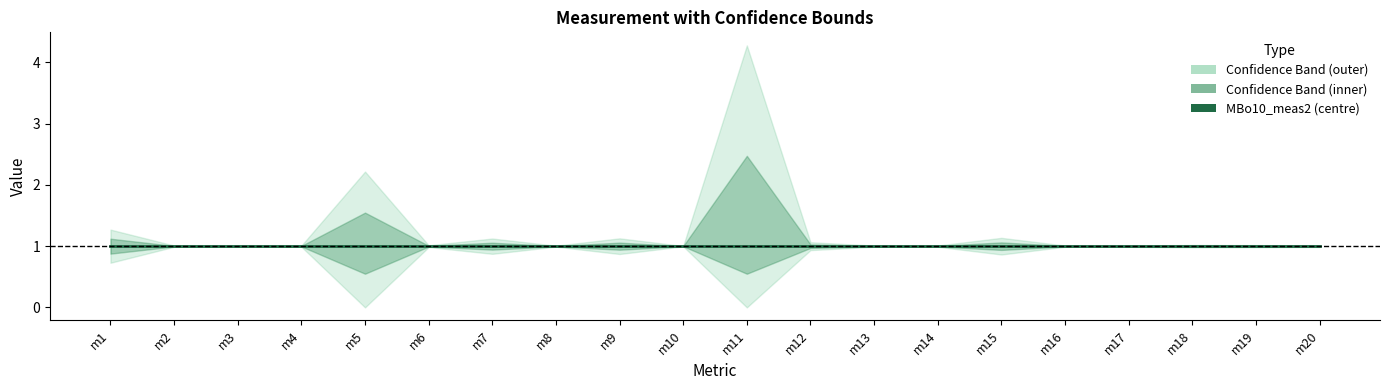

The MBo10_UB2 (M) series shows 6.0 at m11. True or false?

False